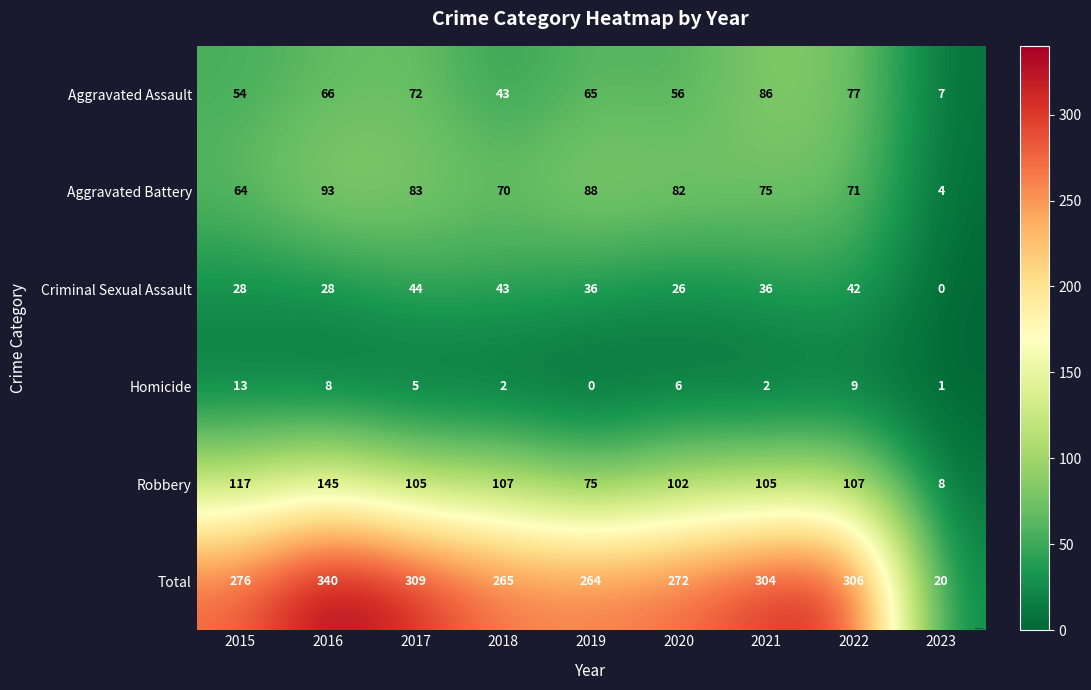

At 2023, list the series in order from smallest to largest.

Criminal Sexual Assault, Homicide, Aggravated Battery, Aggravated Assault, Robbery, Total